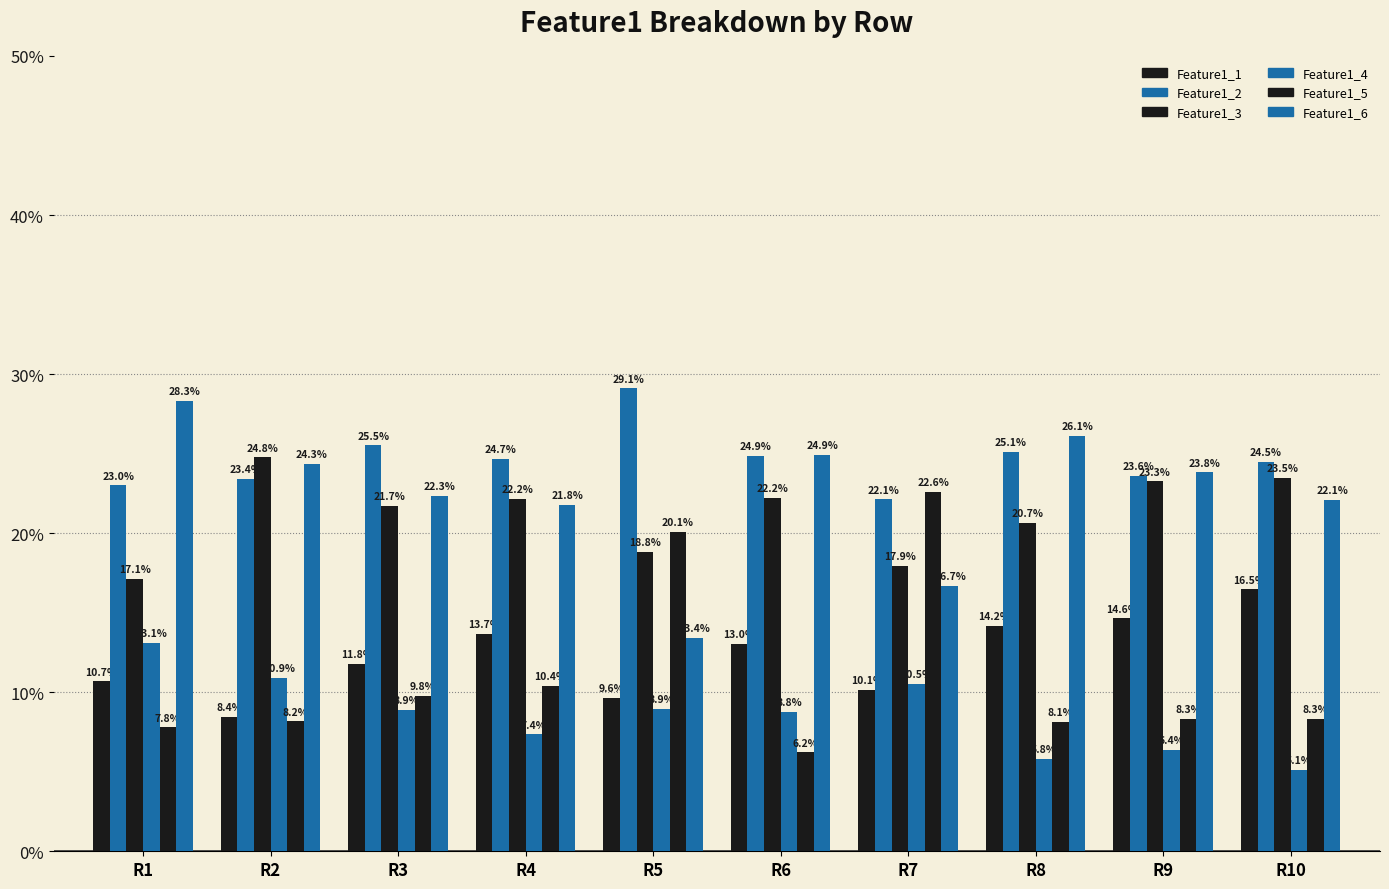

List the labels in order of Feature1_1 value, largest first.

R10, R9, R8, R4, R6, R3, R1, R7, R5, R2